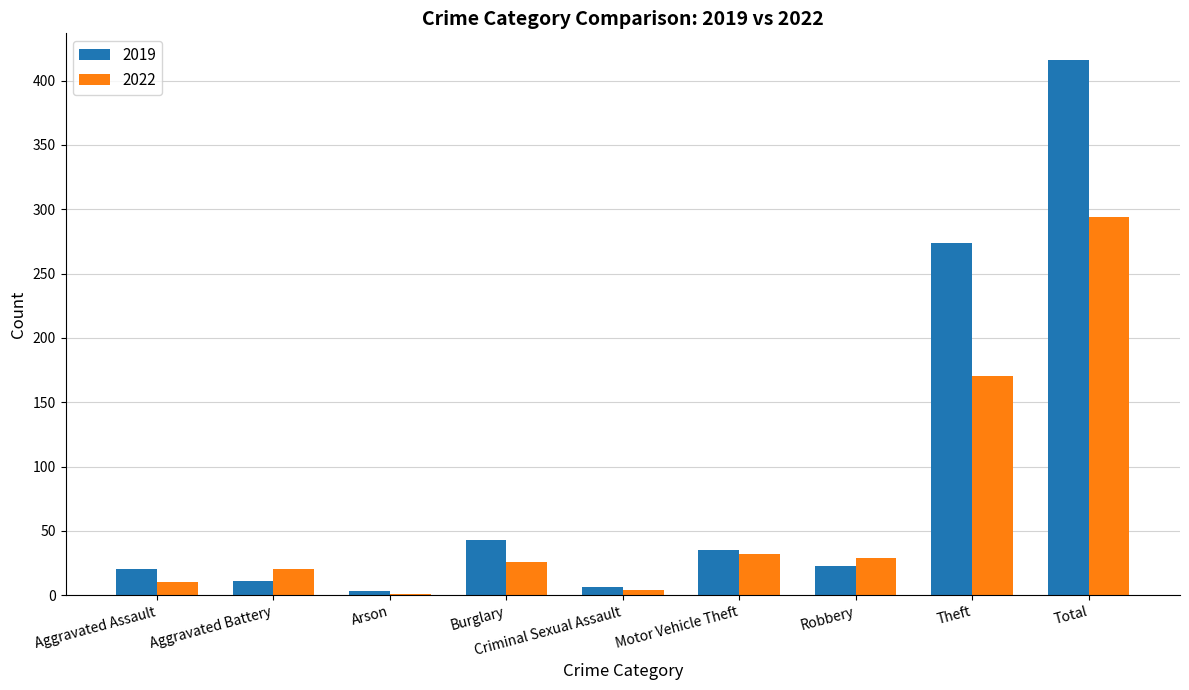

Where is 2019 nearest to the value 209?

Theft